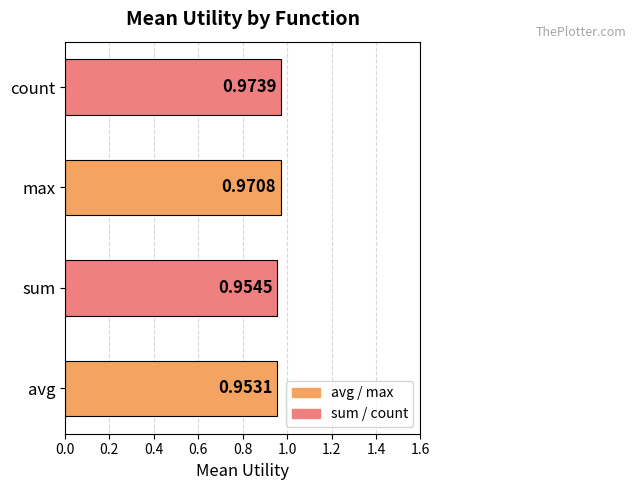

Rank the categories by value from highest to lowest.

count, max, sum, avg